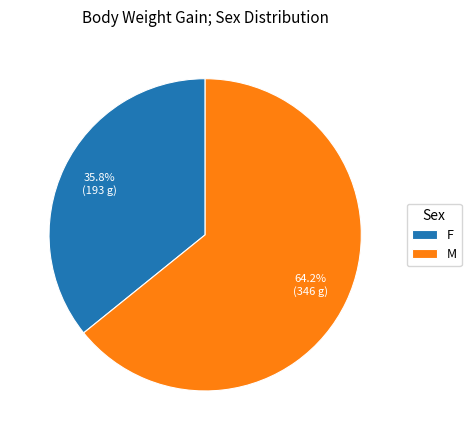

Which slice is the largest?

M